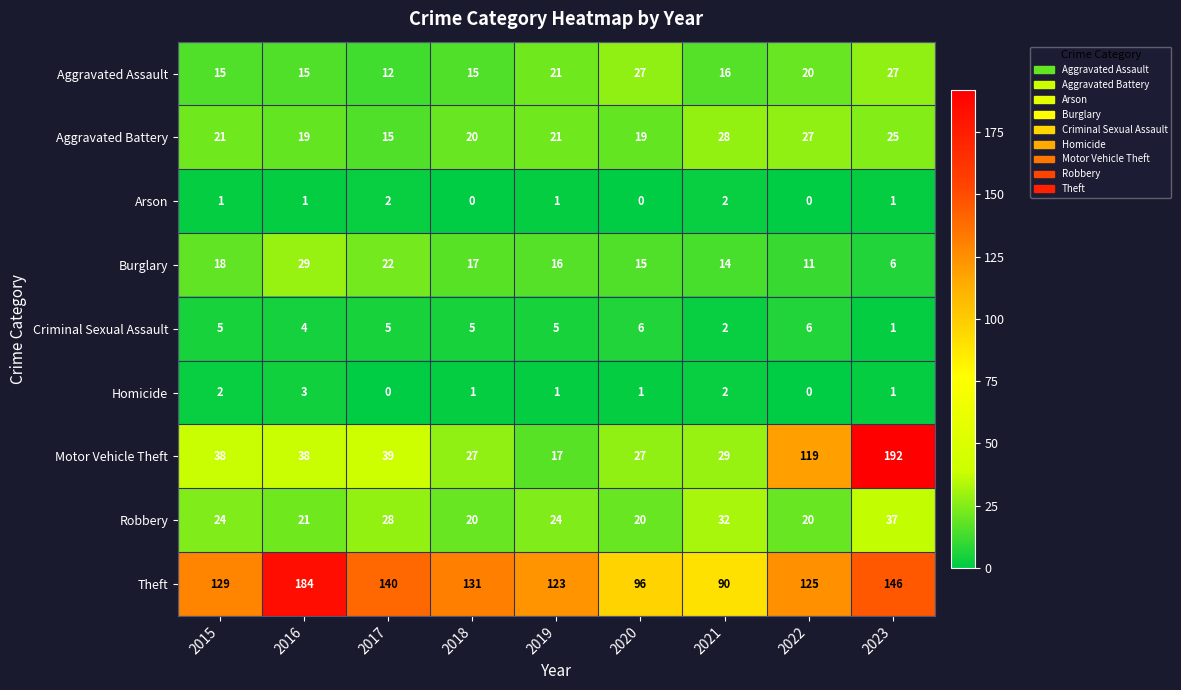

The value of Motor Vehicle Theft at 2016 is 25. True or false?

False